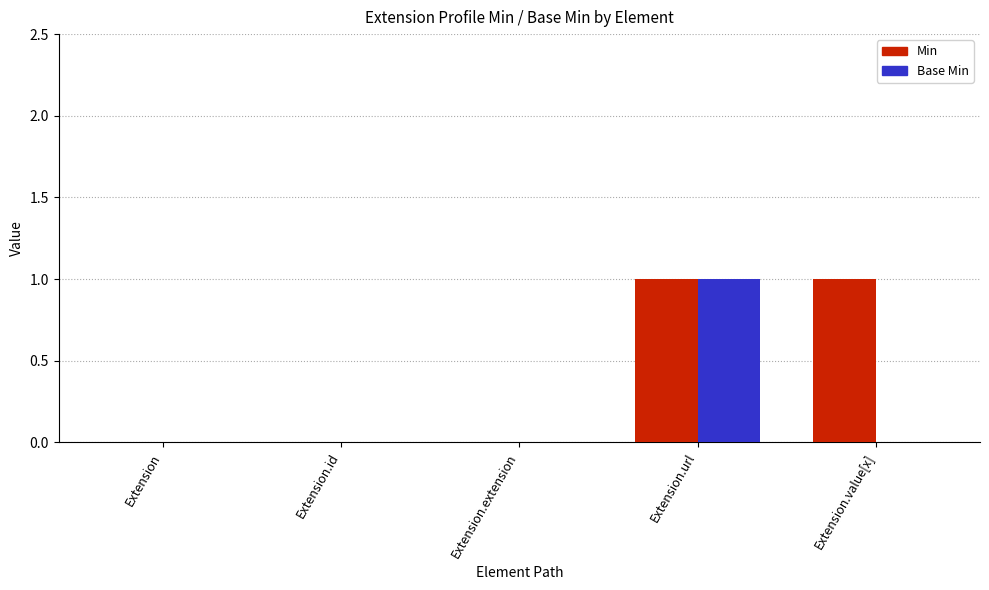

How many groups of bars are there?

5